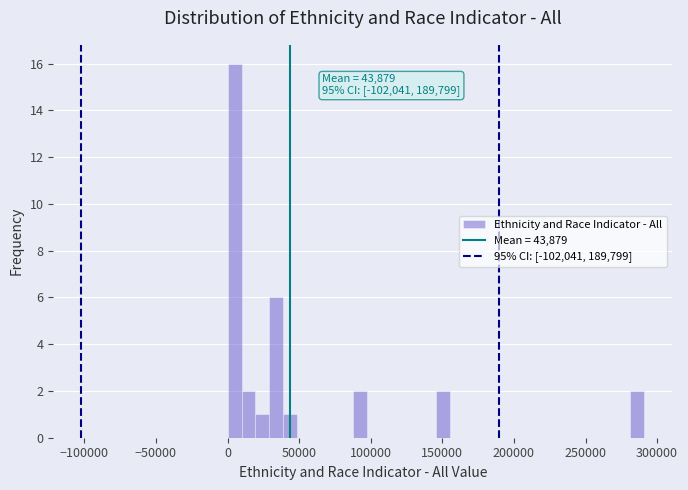

Read against the x-axis, roughly where is the centre of the tallest bar?

5000